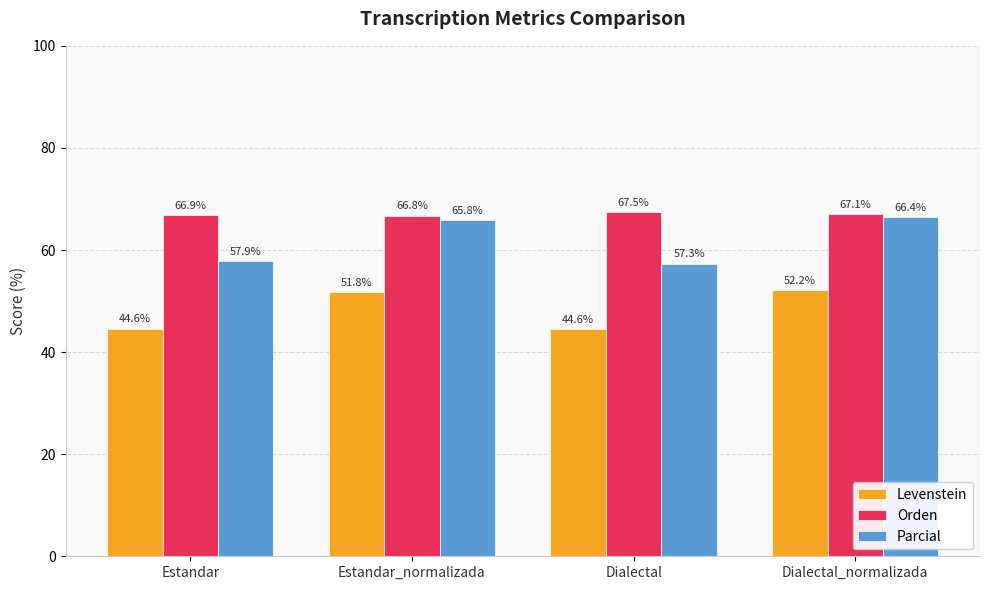

Reading left to right, transcribe all the data shown in this chart.

Levenstein: 44.6	51.8	44.6	52.2
Orden: 66.9	66.8	67.5	67.1
Parcial: 57.9	65.8	57.3	66.4